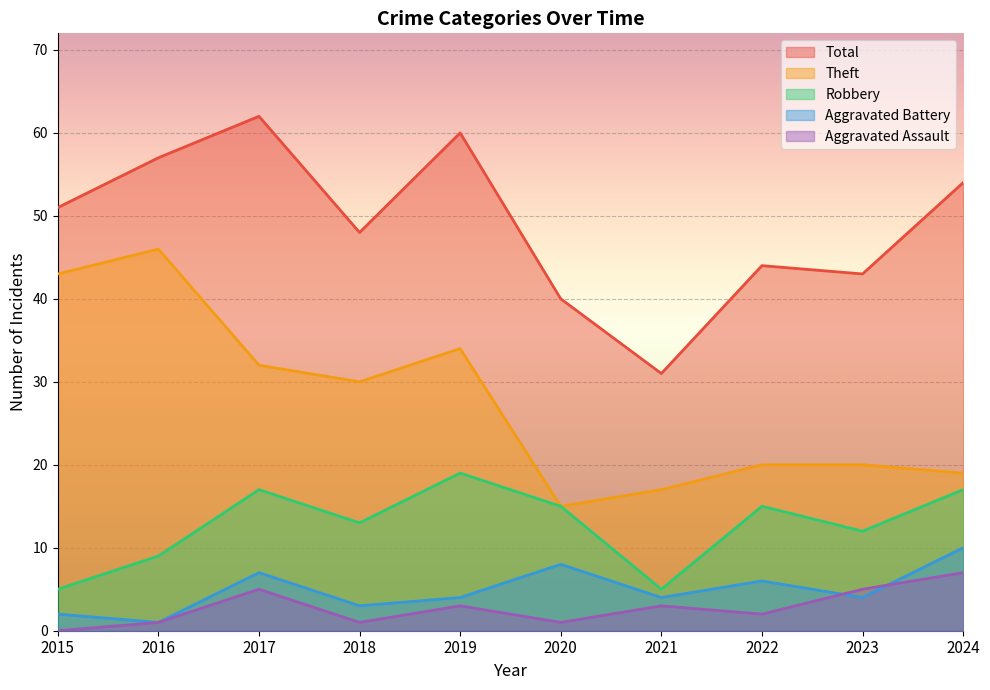

Reading left to right, transcribe all the data shown in this chart.

Robbery: 2015=5	2016=9	2017=17	2018=13	2019=19	2020=15	2021=5	2022=15	2023=12	2024=17
Theft: 2015=43	2016=46	2017=32	2018=30	2019=34	2020=15	2021=17	2022=20	2023=20	2024=19
Aggravated Battery: 2015=2	2016=1	2017=7	2018=3	2019=4	2020=8	2021=4	2022=6	2023=4	2024=10
Aggravated Assault: 2015=0	2016=1	2017=5	2018=1	2019=3	2020=1	2021=3	2022=2	2023=5	2024=7
Total: 2015=51	2016=57	2017=62	2018=48	2019=60	2020=40	2021=31	2022=44	2023=43	2024=54